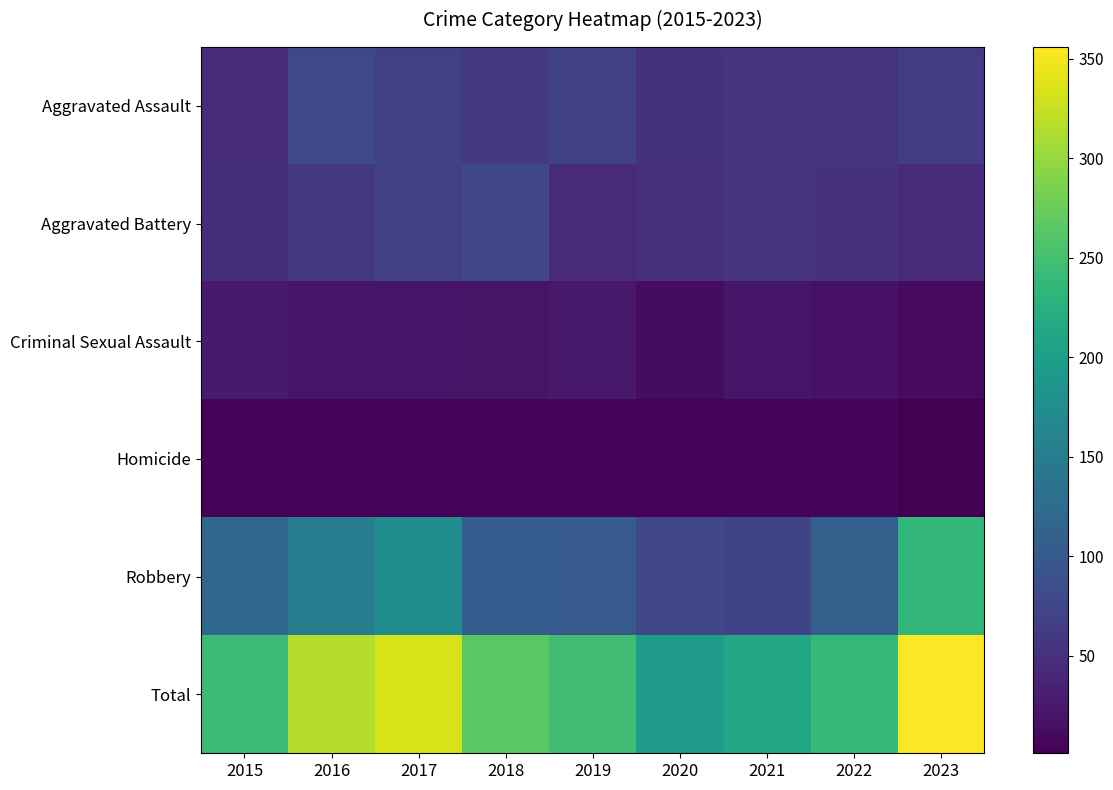

What is the difference between the highest and lowest values at 2018?

261